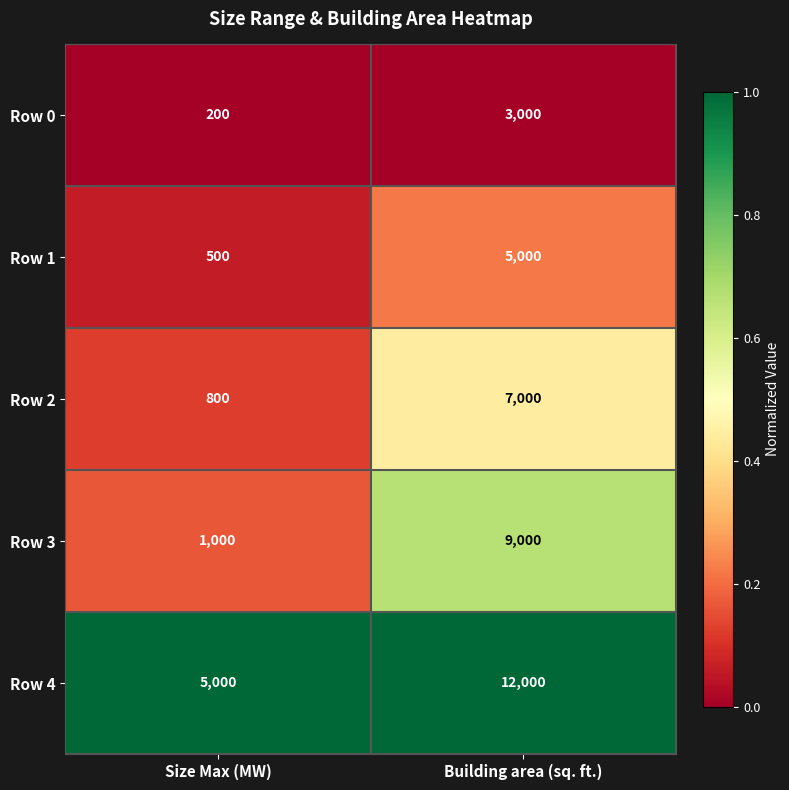

Between Size Max (MW) and Building area (sq. ft.), which series saw the biggest shift?

Row 3